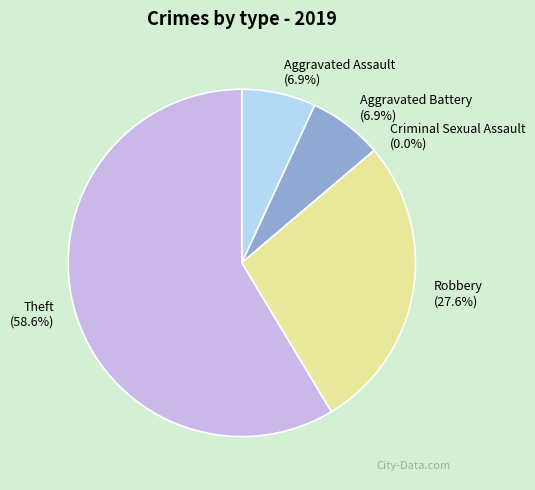

What is the total percentage of Theft and Criminal Sexual Assault?

58.6%